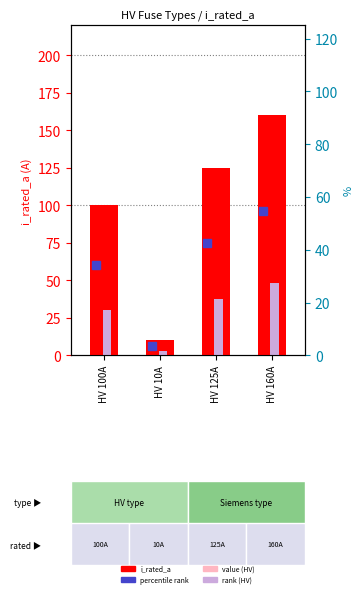

What is the change in value from HV 100A to HV 10A?

-90